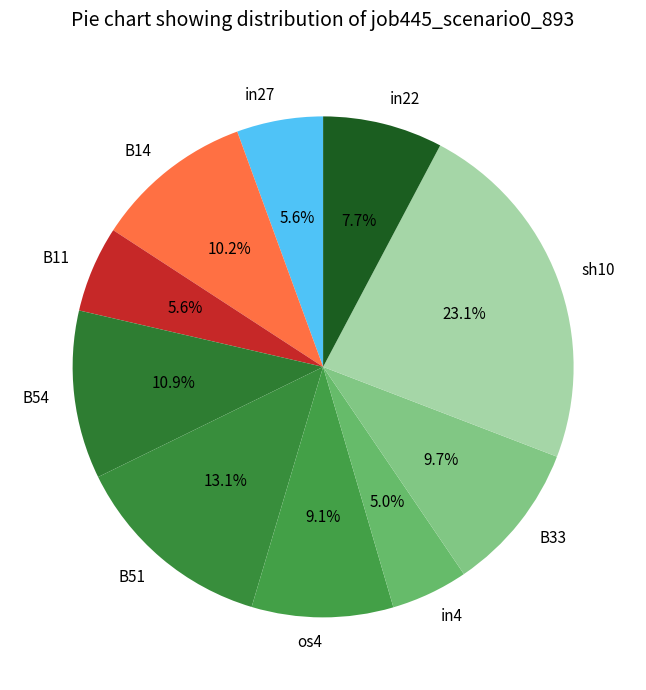

What is the total percentage of B33 and sh10?

32.8%